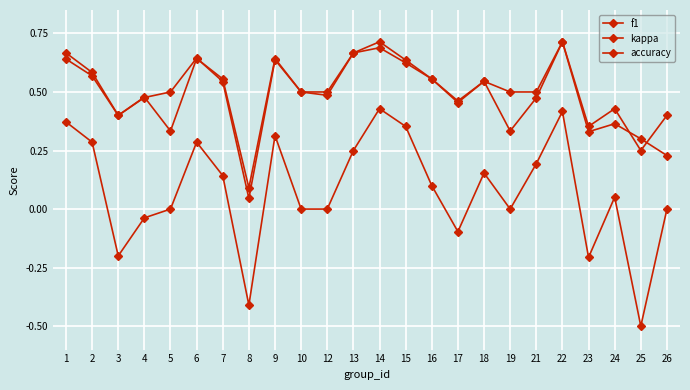

Does the chart have visible grid lines?

Yes